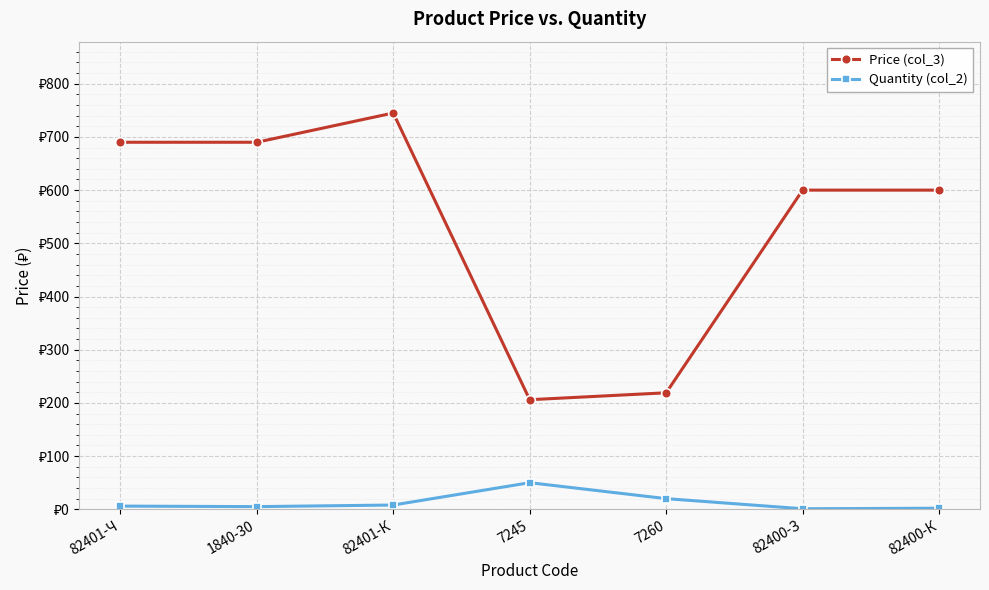

What is the sum of all Price (col_3) values?

3750